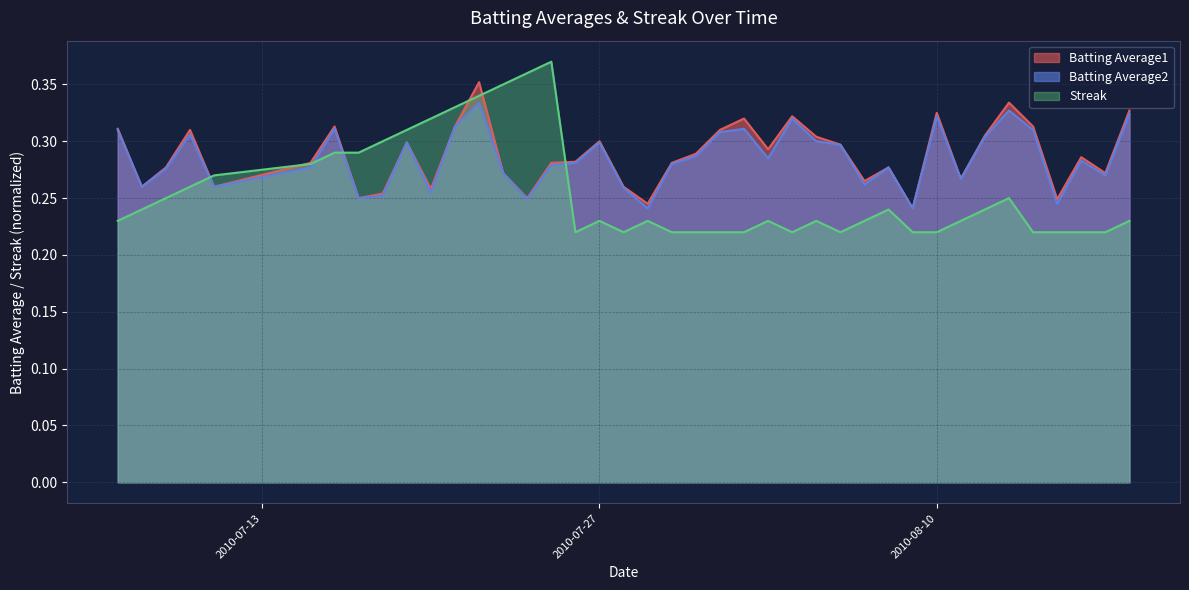

Reading left to right, transcribe all the data shown in this chart.

Batting Average1: 0.3	0.3	0.3	0.3	0.3	0.3	0.3	0.2	0.3	0.3	0.3	0.3	0.4	0.3	0.2	0.3	0.3	0.3	0.3	0.2	0.3	0.3	0.3	0.3	0.3	0.3	0.3	0.3	0.3	0.3	0.2	0.3	0.3	0.3	0.3	0.3	0.2	0.3	0.3	0.3
Batting Average2: 0.3	0.3	0.3	0.3	0.3	0.3	0.3	0.2	0.3	0.3	0.3	0.3	0.3	0.3	0.2	0.3	0.3	0.3	0.3	0.2	0.3	0.3	0.3	0.3	0.3	0.3	0.3	0.3	0.3	0.3	0.2	0.3	0.3	0.3	0.3	0.3	0.2	0.3	0.3	0.3
Streak: 0.2	0.2	0.2	0.3	0.3	0.3	0.3	0.3	0.3	0.3	0.3	0.3	0.3	0.3	0.4	0.4	0.2	0.2	0.2	0.2	0.2	0.2	0.2	0.2	0.2	0.2	0.2	0.2	0.2	0.2	0.2	0.2	0.2	0.2	0.2	0.2	0.2	0.2	0.2	0.2